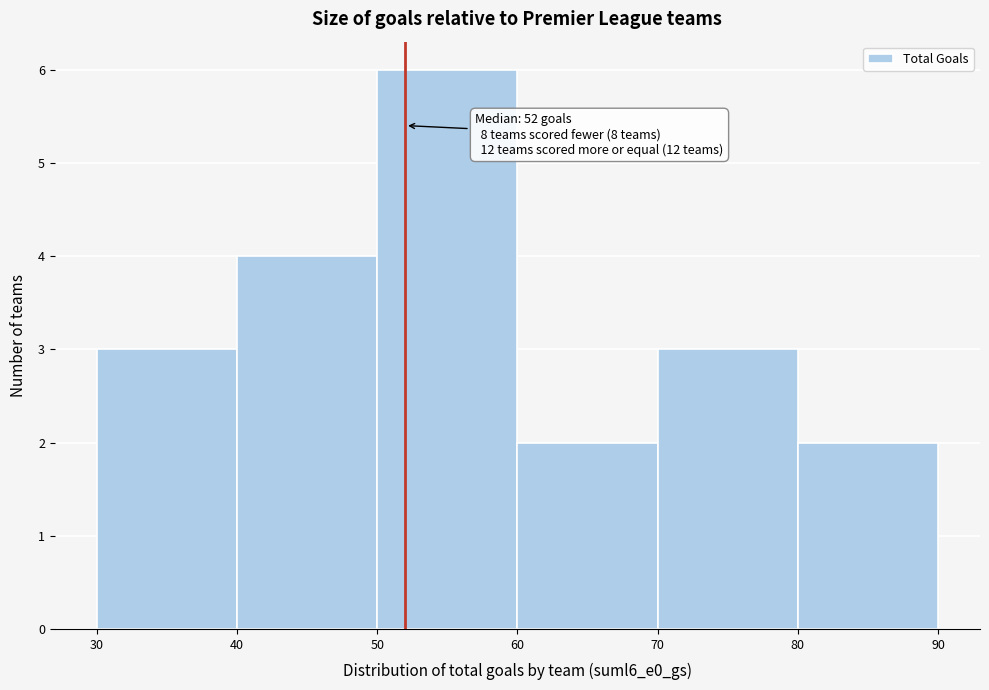

Over which range of the x-axis is the bar tallest?

50 to 60